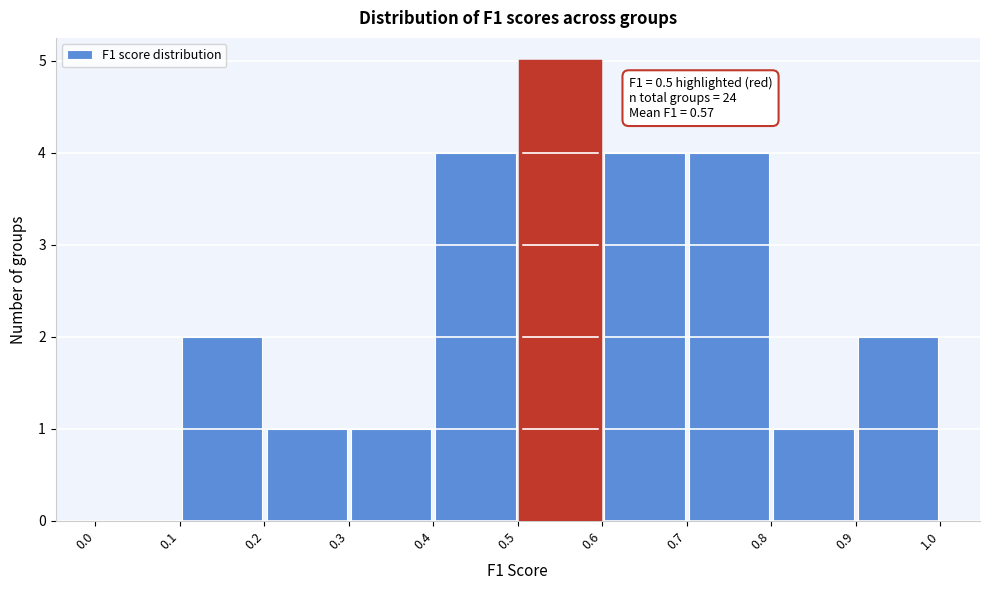

Over which range of the x-axis is the bar tallest?

0.5 to 0.6